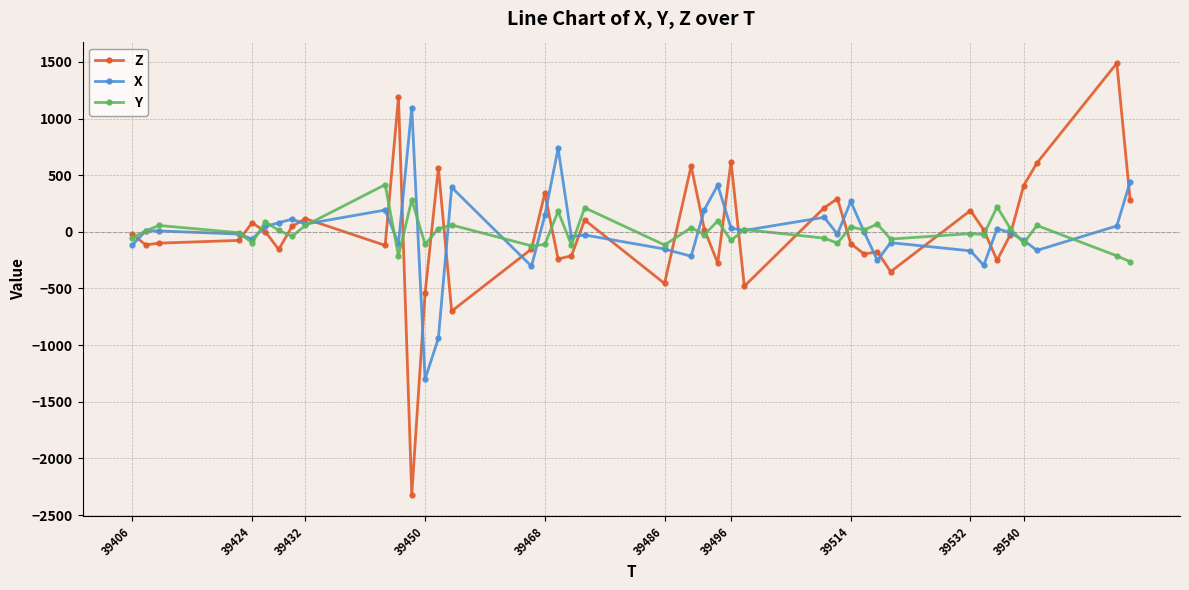

How many data points in Y are less than 8?

20